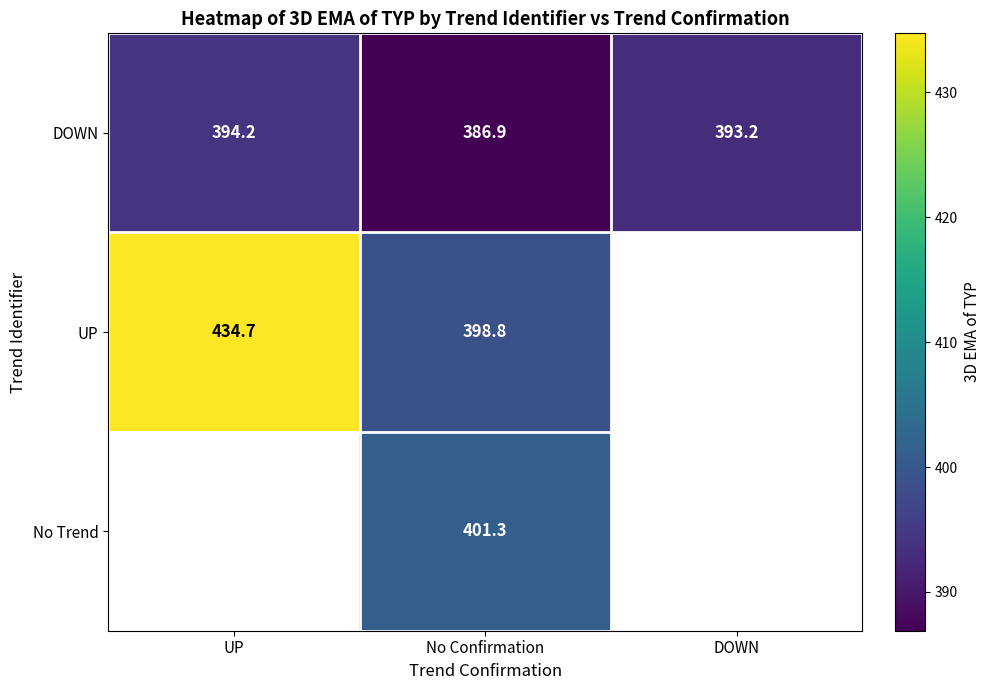

The DOWN series shows 538.5 at UP. True or false?

False